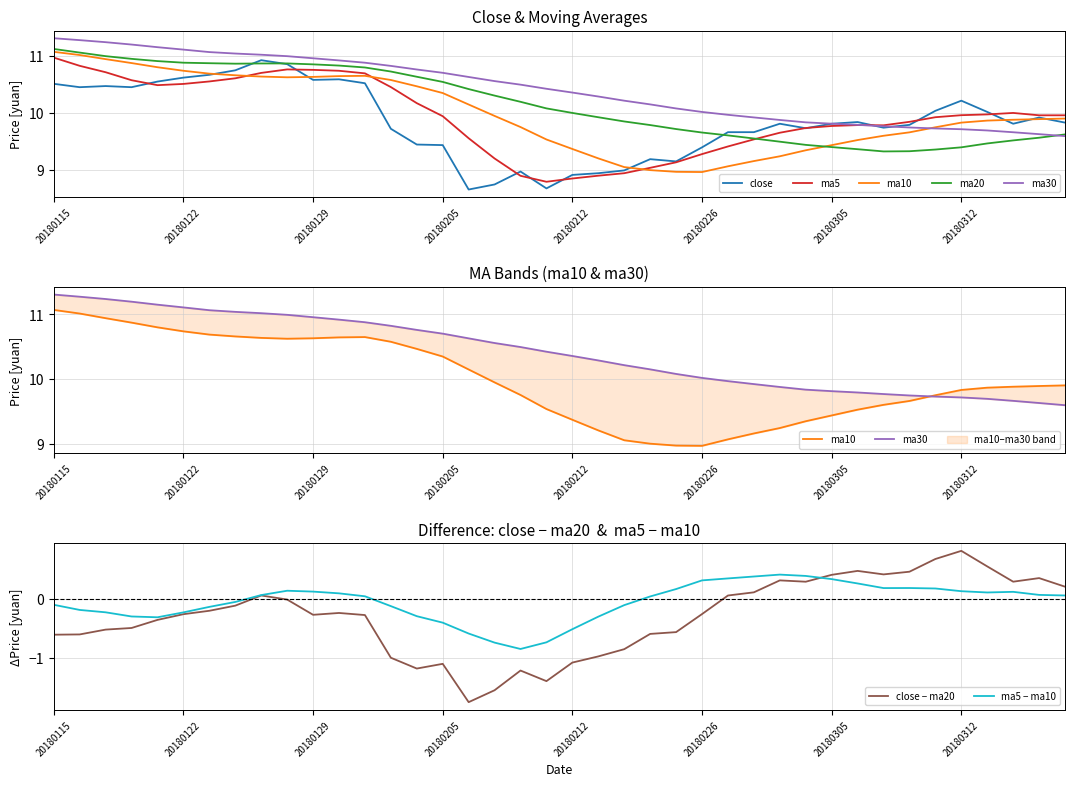

At which category is the sum across all series the highest?

20180115